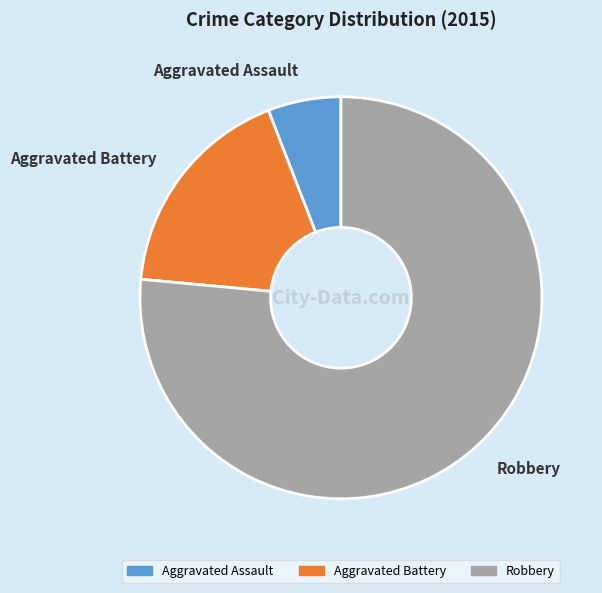

What is the ratio of the value at Aggravated Battery to the value at Robbery?

0.2